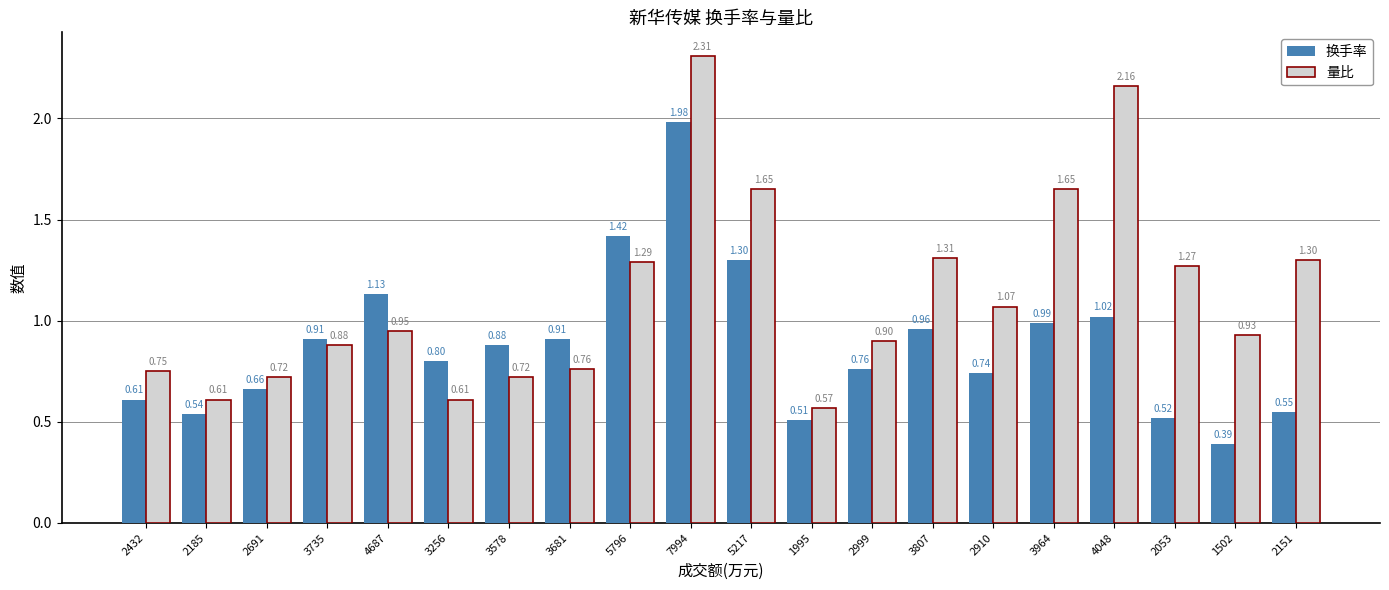

What is the approximate value of 换手率 at 5217?

1.3